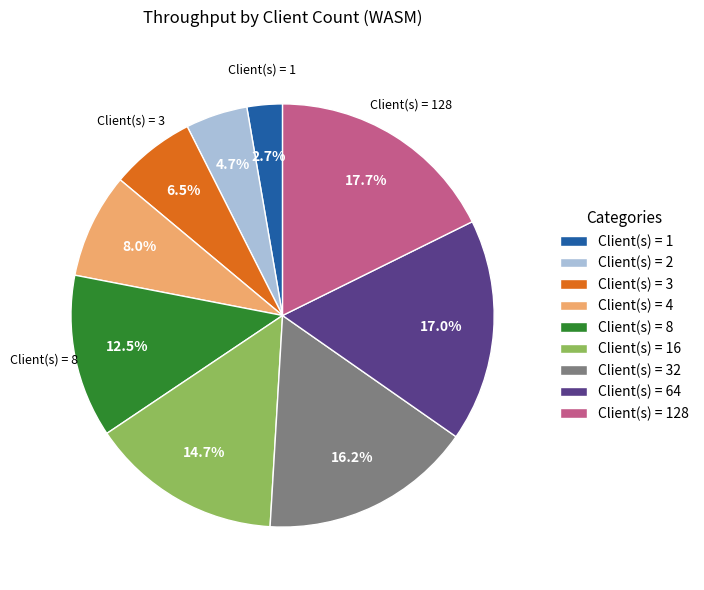

Which slice is the smallest?

Client(s) = 1